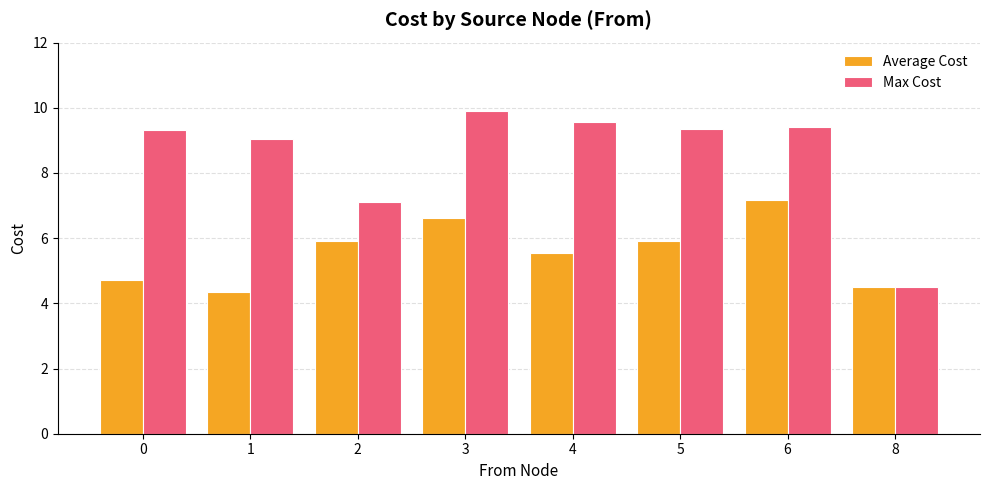

Is it true that Average Cost equals 5.5 at 4?

True